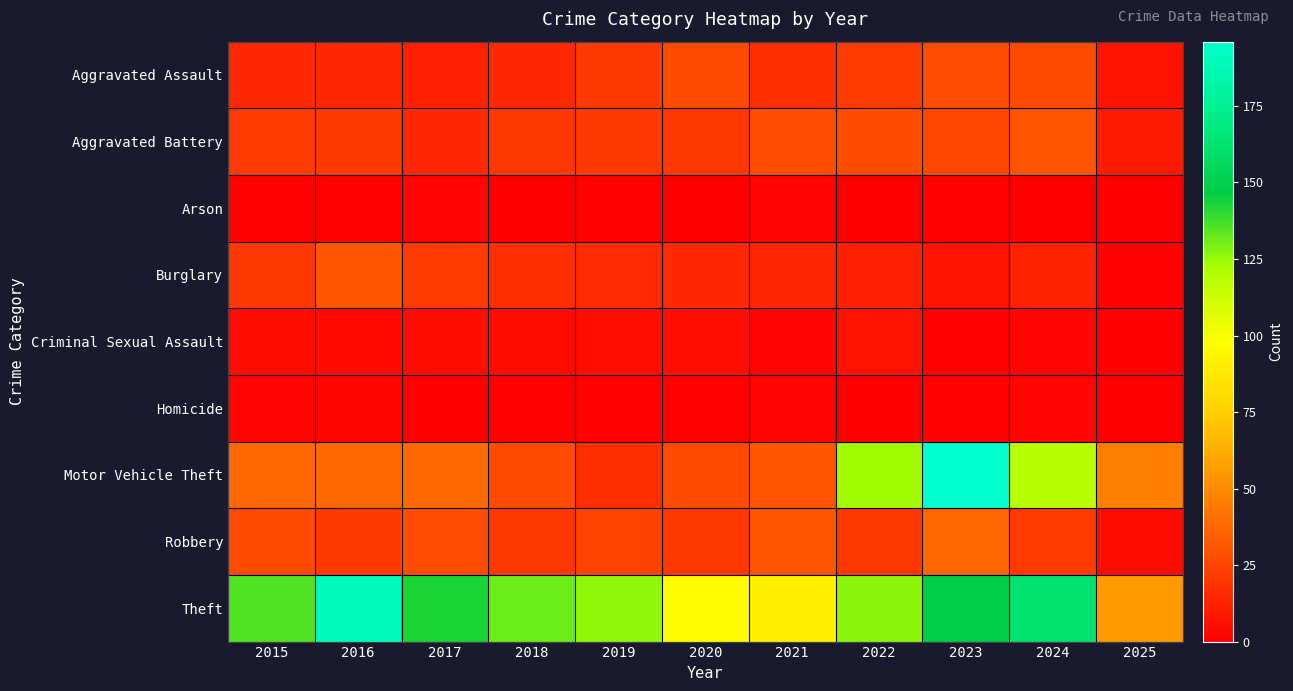

What is the total value across all series at 2020?

213